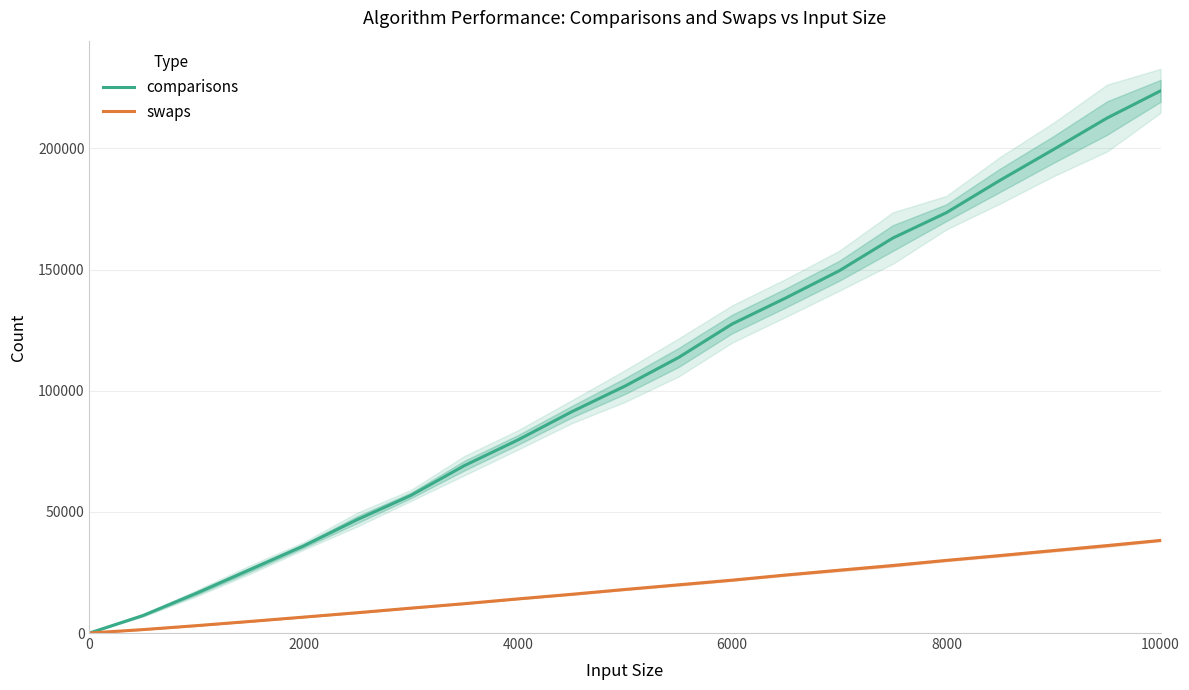

What is the total value across all series at 4000?

93786.1